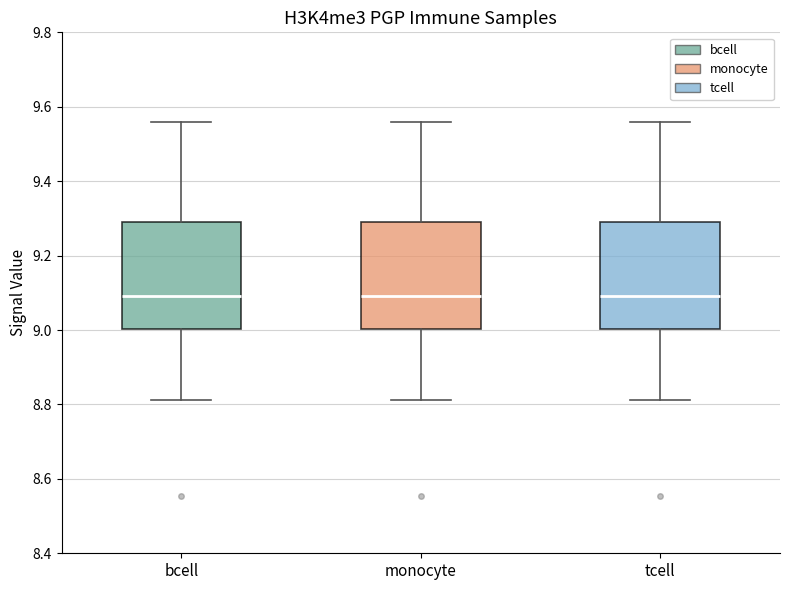

Where does the upper whisker of the box for bcell end on the y-axis? The values are not printed on the chart, so give them approximately, as read against the axis.

9.56